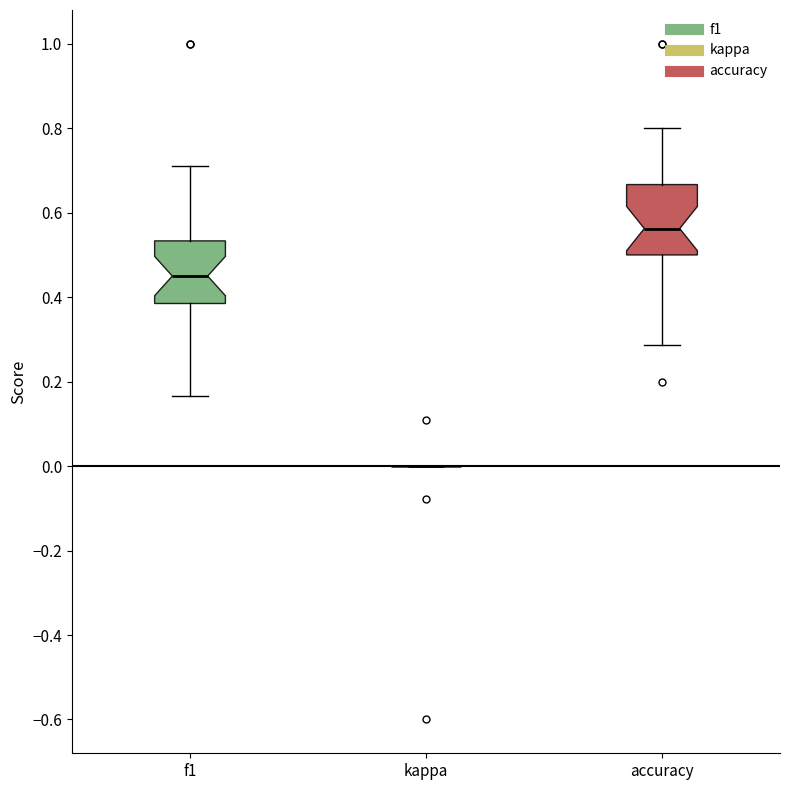

Reading left to right, read every box against the y-axis: the position of its median line, the range the box covers, and the ends of its whiskers. The values are not printed on the chart, so give them approximately, as read against the axis.

f1: median 0.46, box 0.38 to 0.54, whiskers 0.16 to 0.72
kappa: box collapsed to a line at 0.00, whiskers 0.00 to 0.00
accuracy: median 0.56, box 0.50 to 0.66, whiskers 0.28 to 0.80